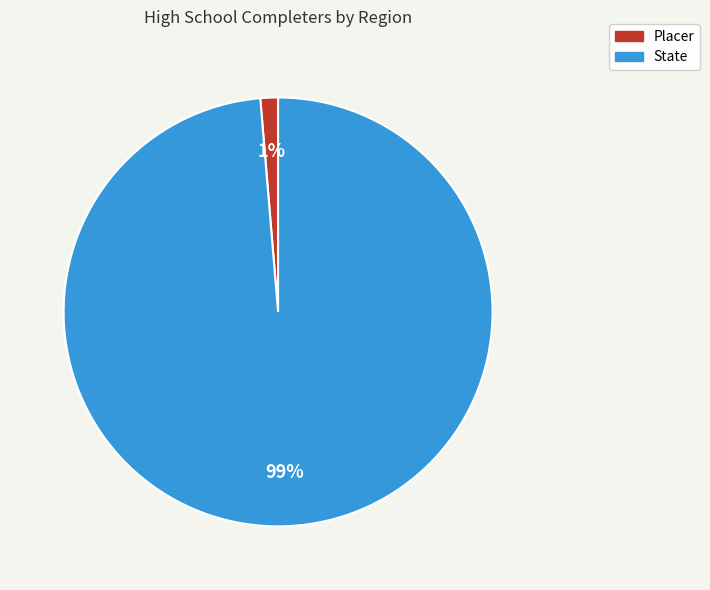

Which slice represents more than half of the pie?

State